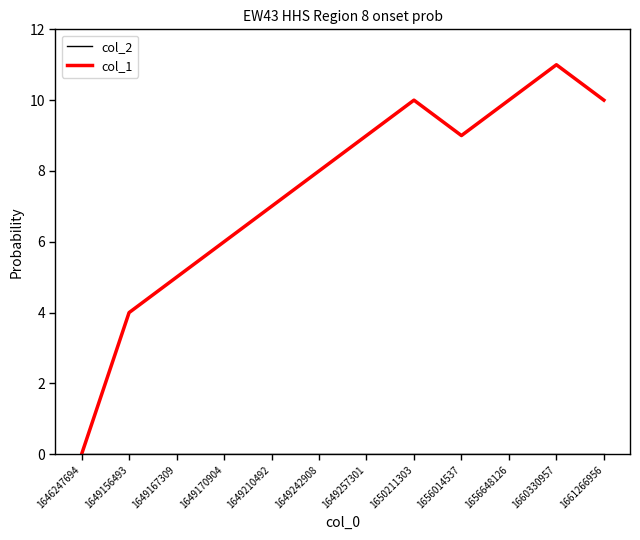

Is it true that col_1 equals 9 at 1656014537?

True